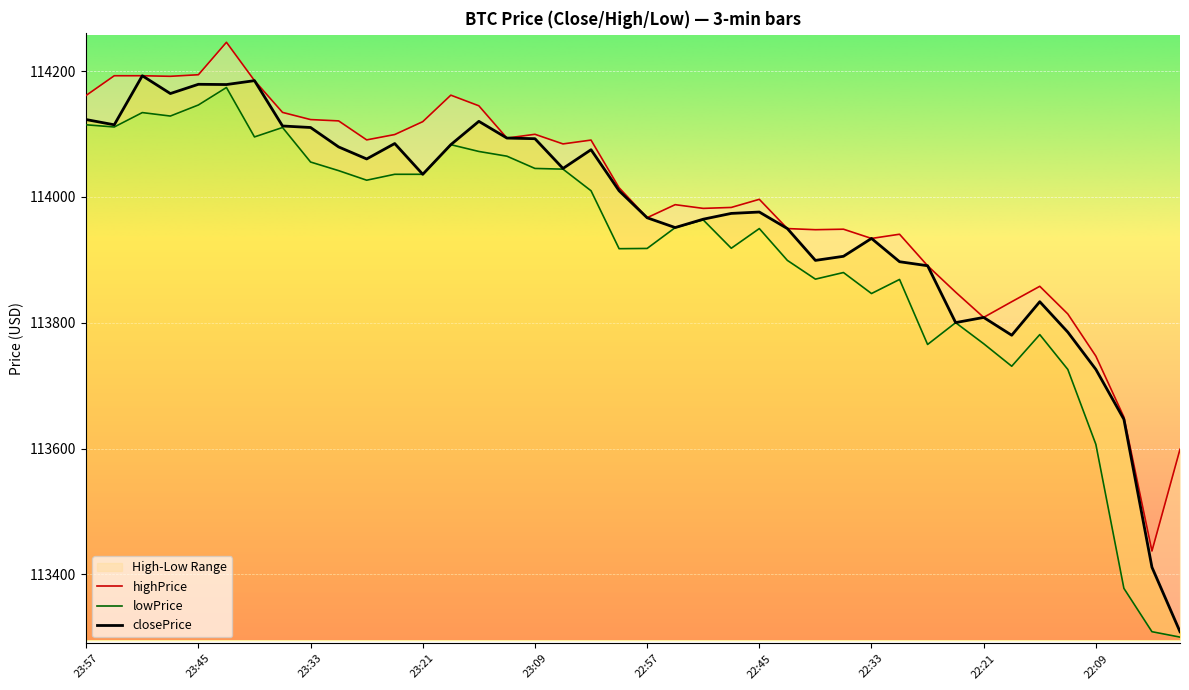

Reading right to left, extract all data points from this chart.

closePrice: 113308.7	113411.2	113646.4	113725.8	113785.0	113833.4	113780.1	113808.4	113800.2	113890.6	113897.0	113934.0	113905.6	113899.1	113949.7	113976.0	113973.8	113964.6	113951.3	113966.9	114009.8	114075.1	114045.3	114092.6	114093.6	114120.2	114083.1	114036.0	114084.9	114060.4	114079.5	114110.4	114112.8	114184.9	114178.7	114179.1	114164.4	114192.7	114114.7	114123.0
highPrice: 113598.8	113437.0	113650.0	113746.9	113813.9	113857.9	113833.4	113808.5	113848.6	113890.6	113940.7	113934.0	113948.7	113947.9	113949.7	113996.2	113983.3	113981.8	113987.7	113967.0	114014.6	114090.4	114084.3	114099.6	114093.6	114144.9	114161.8	114119.7	114099.2	114090.7	114120.9	114123.0	114134.4	114185.0	114245.9	114194.3	114191.8	114192.7	114192.7	114161.5
lowPrice: 113300.1	113308.7	113377.6	113606.6	113725.7	113781.1	113730.8	113766.6	113800.1	113765.4	113868.8	113846.4	113879.8	113869.3	113899.1	113949.7	113918.4	113963.5	113951.2	113918.1	113917.7	114009.8	114044.2	114045.3	114064.8	114072.3	114083.1	114036.0	114036.0	114026.6	114041.8	114055.5	114110.4	114095.4	114174.0	114146.2	114128.6	114134.1	114111.2	114114.7